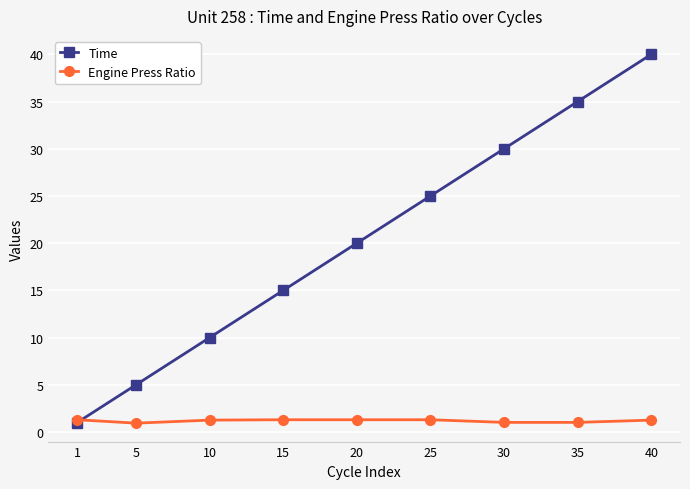

The Engine Press Ratio series shows 1.3 at 20. True or false?

True